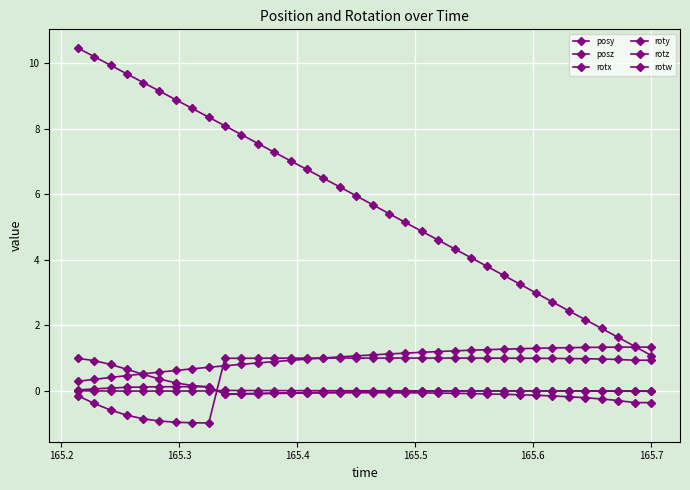

How many lines are shown in the chart?

6